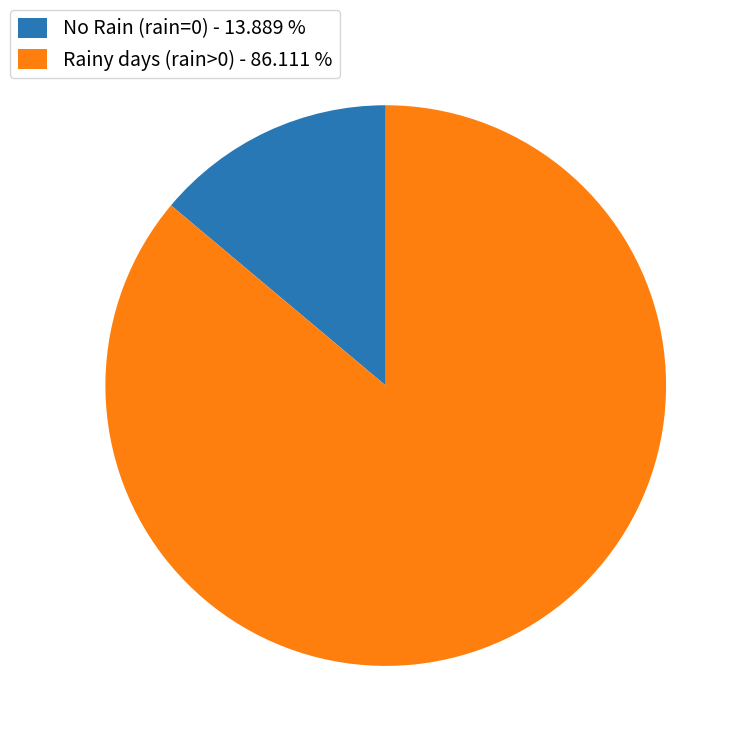

Rank the categories by value from lowest to highest.

No Rain (rain=0) - 13.889 %, Rainy days (rain>0) - 86.111 %